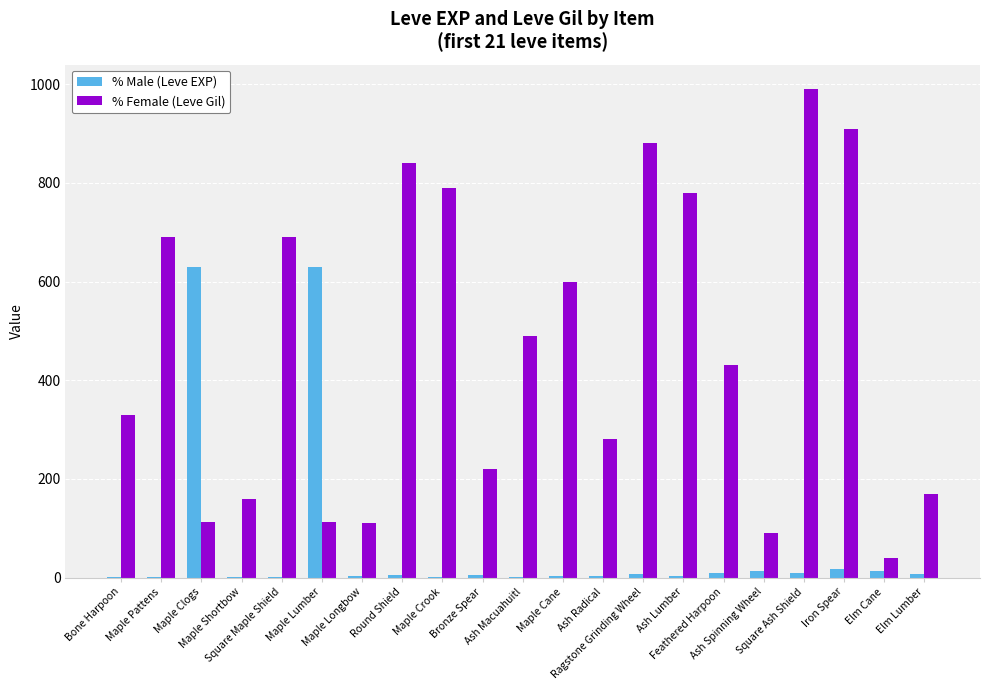

Which series has the largest total across all categories?

% Female (Leve Gil)